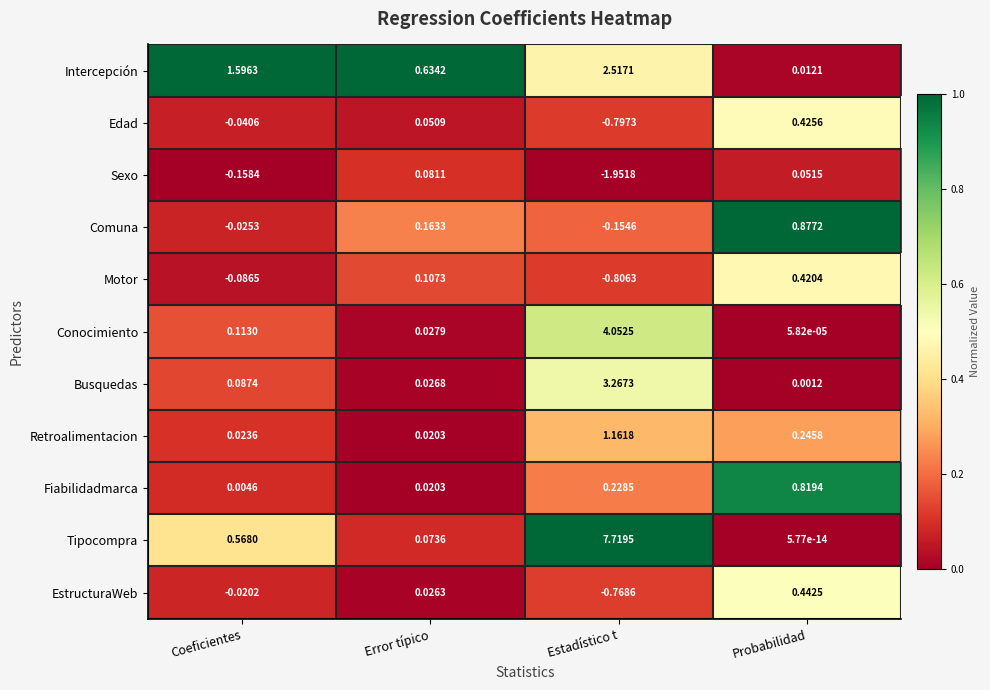

Rank the series by their maximum value, from highest to lowest.

Tipocompra, Conocimiento, Busquedas, Intercepción, Retroalimentacion, Comuna, Fiabilidadmarca, EstructuraWeb, Edad, Motor, Sexo